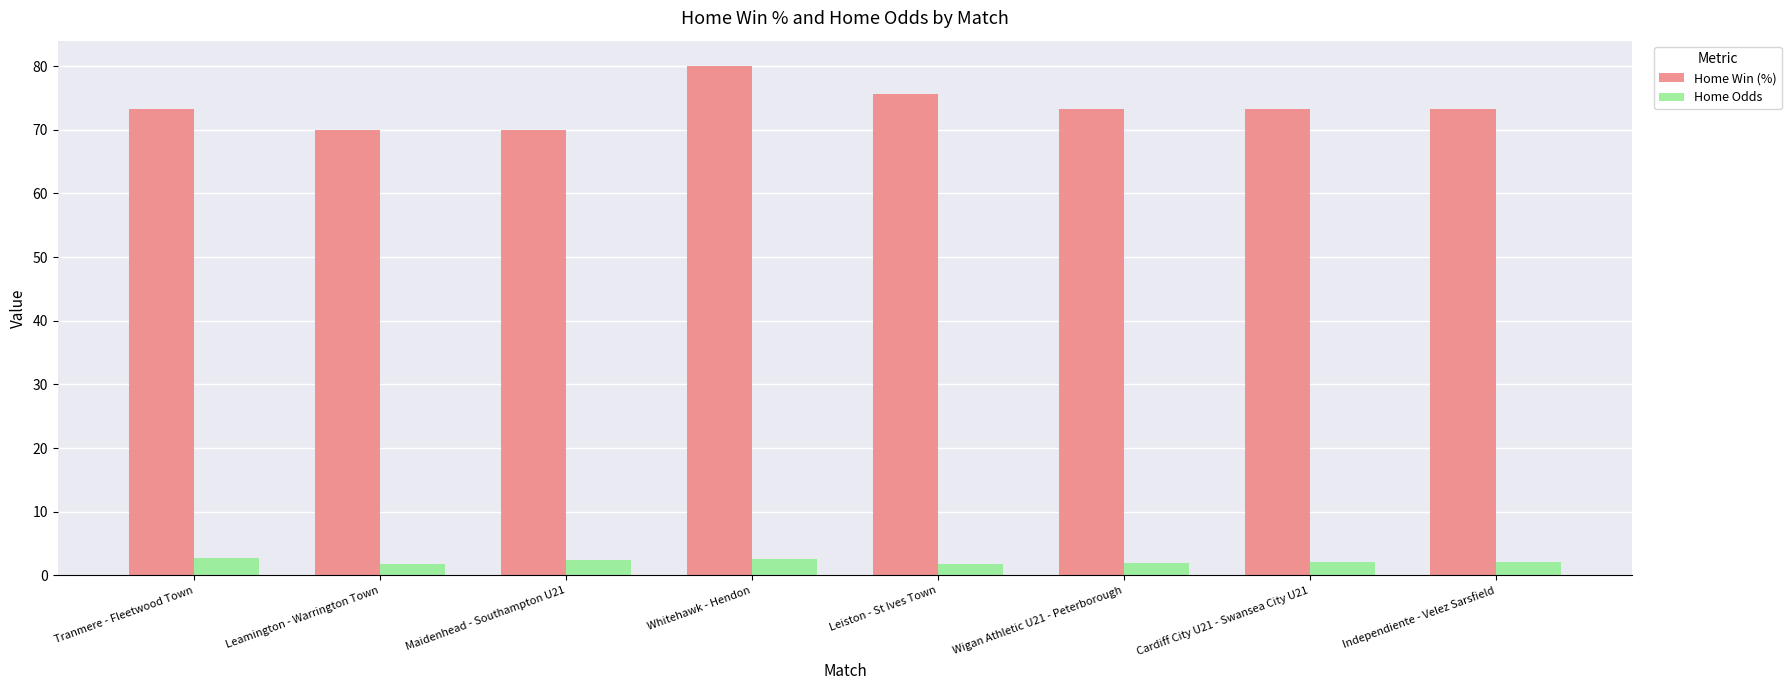

What is the difference between the maximum and minimum values in the Home Win (%) series?

10.0